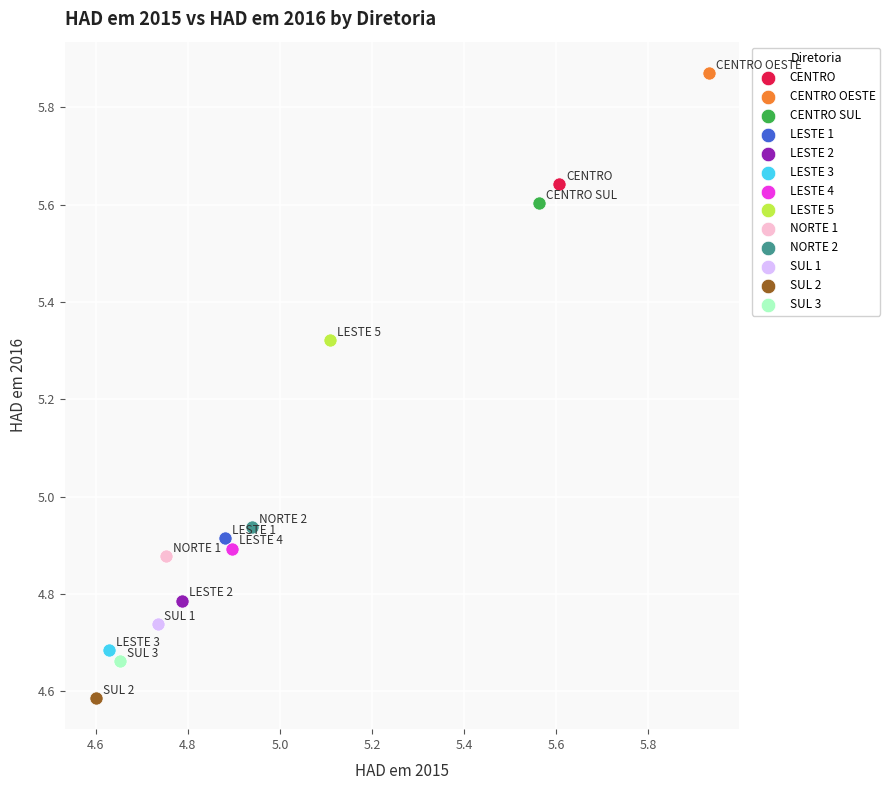

What are all the series names shown in the legend?

CENTRO, CENTRO OESTE, CENTRO SUL, LESTE 1, LESTE 2, LESTE 3, LESTE 4, LESTE 5, NORTE 1, NORTE 2, SUL 1, SUL 2, SUL 3